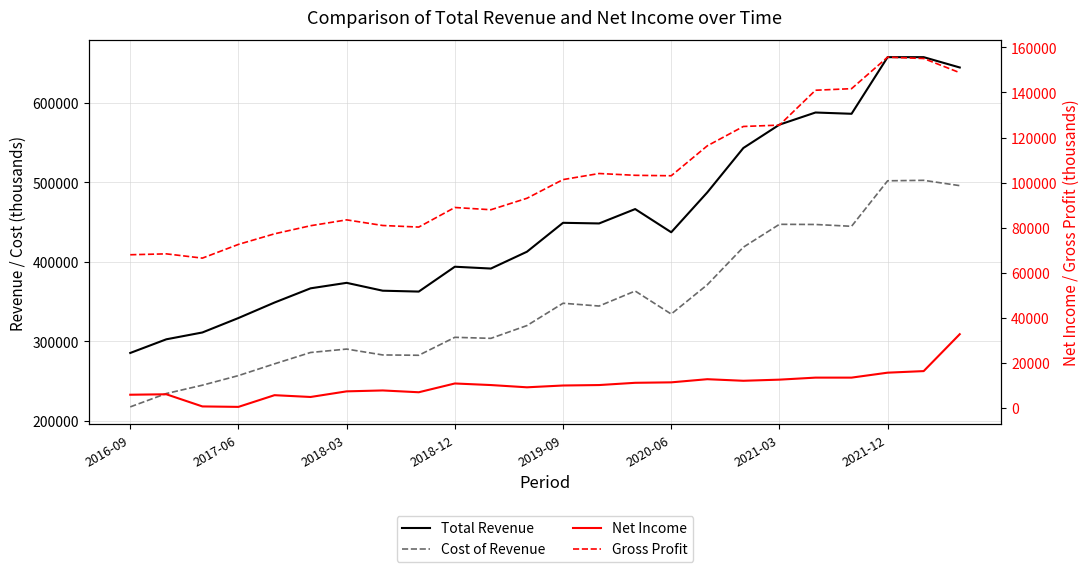

The Total Revenue series shows 526094 at 2021-12. True or false?

False